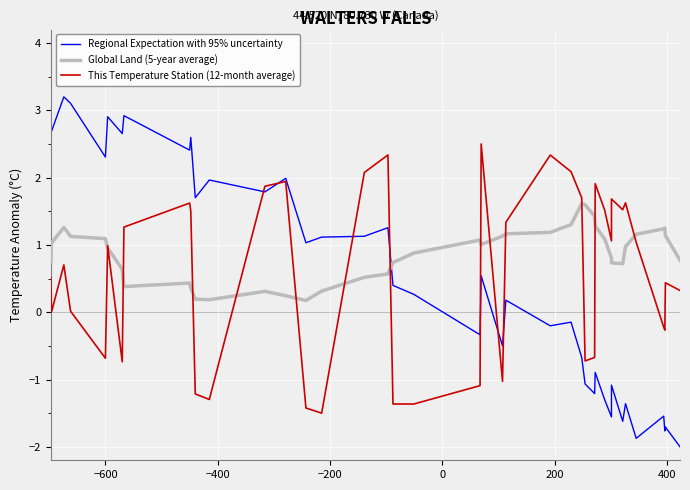

Which series has the largest total across all categories?

Global Land (5-year average)